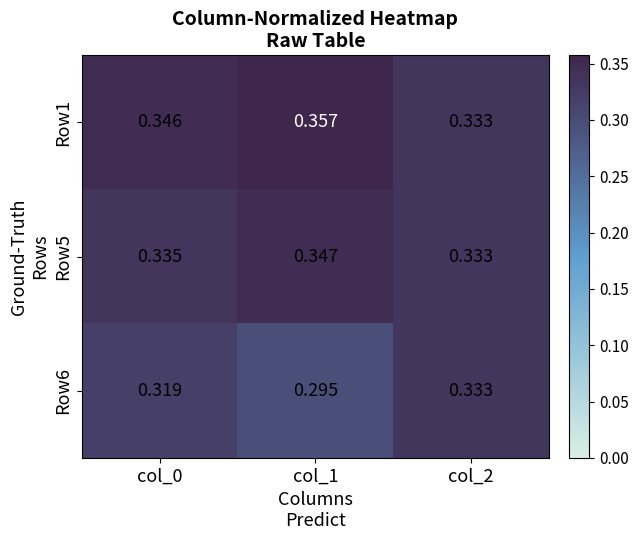

How many data points does each series have?

3